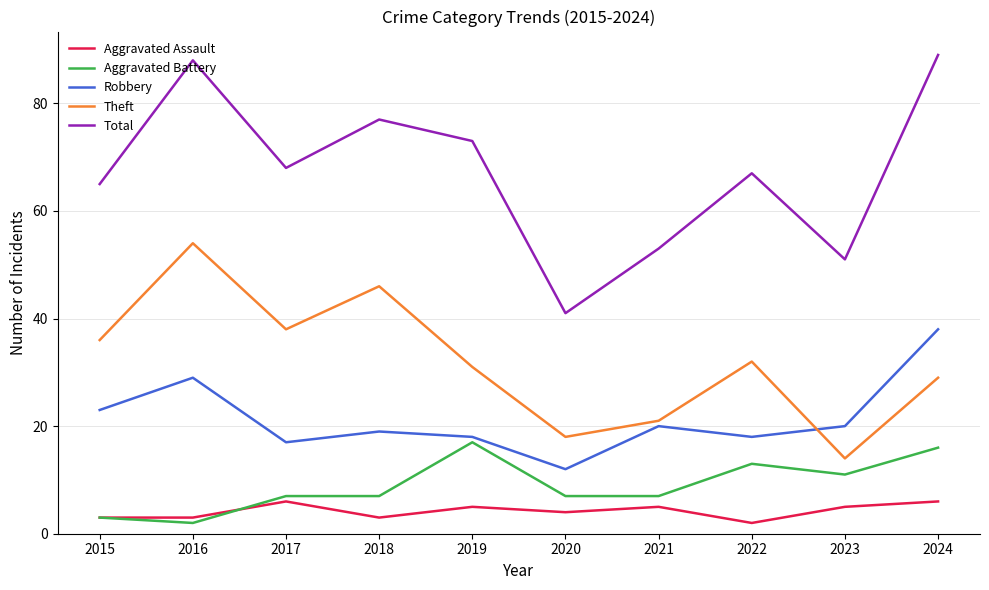

At 2022, list the series in order from smallest to largest.

Aggravated Assault, Aggravated Battery, Robbery, Theft, Total